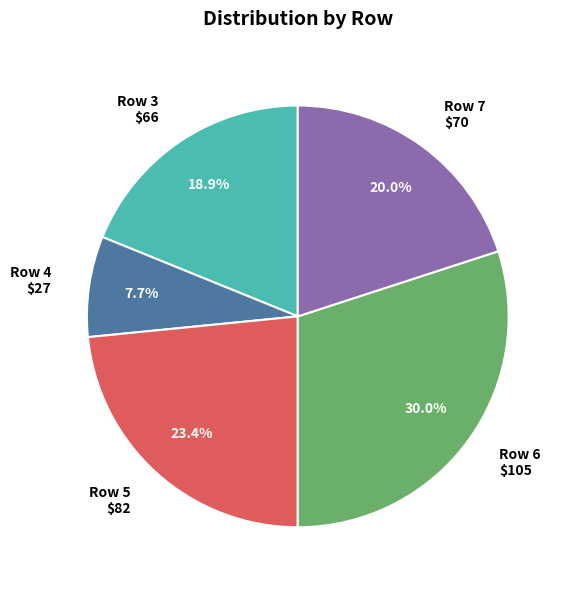

How many segments does this pie chart have?

5